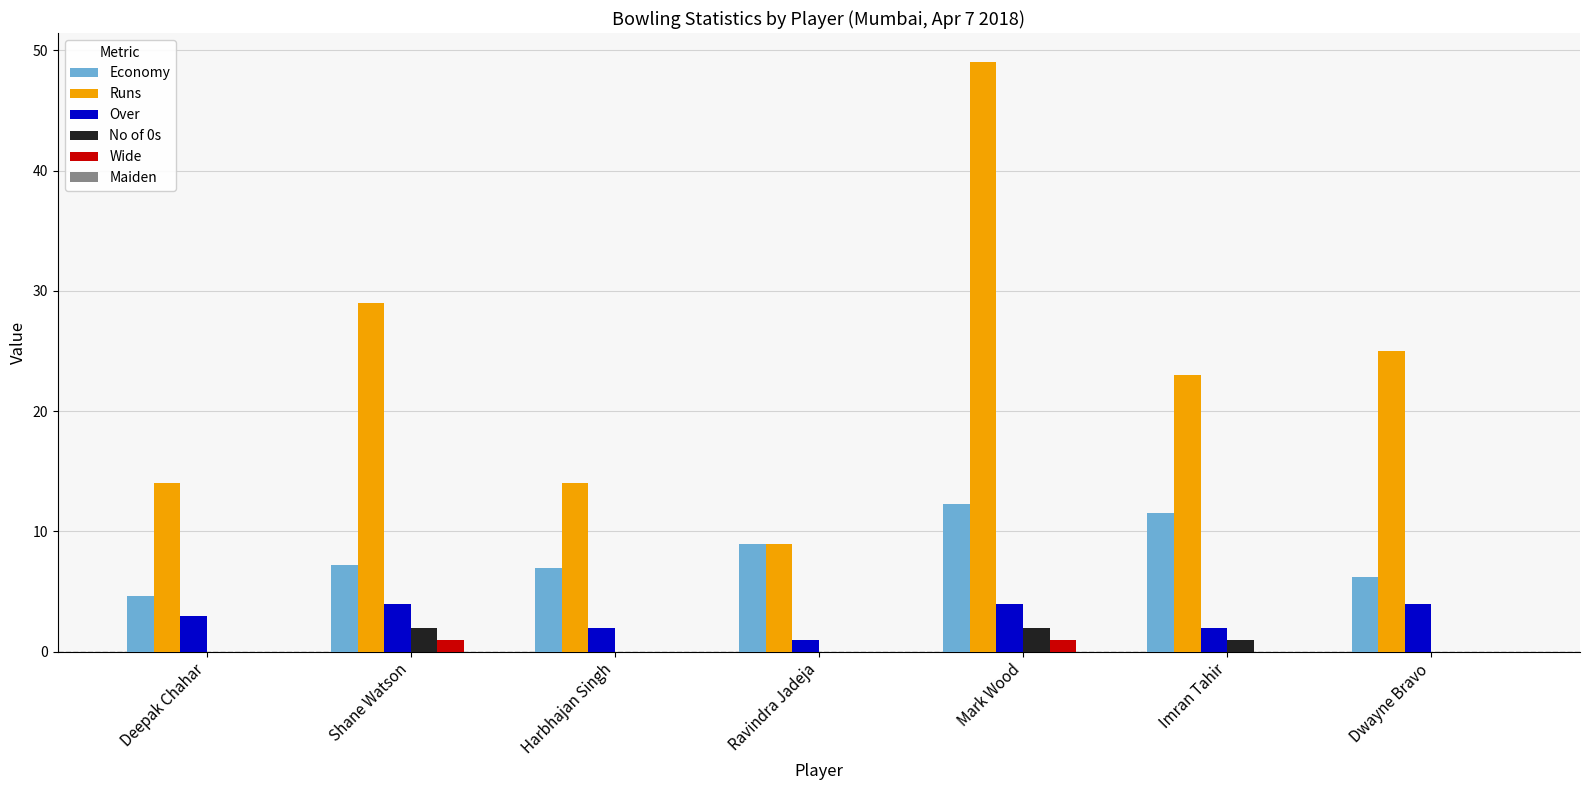

How many groups of bars are there?

7